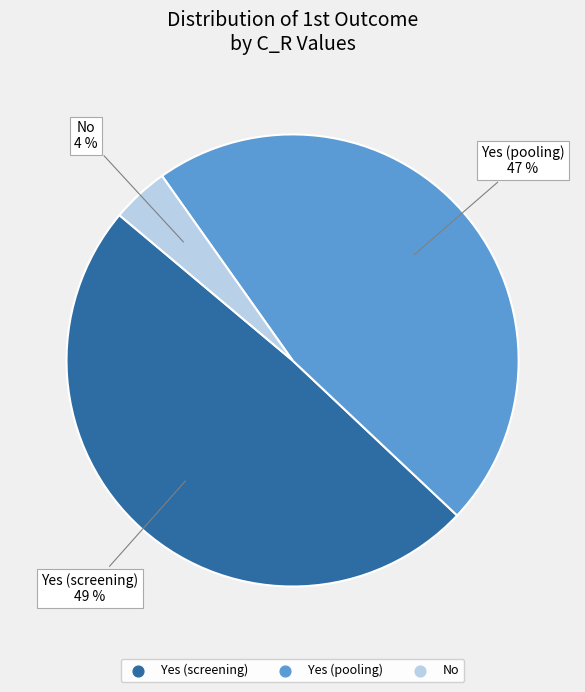

How many segments does this pie chart have?

3